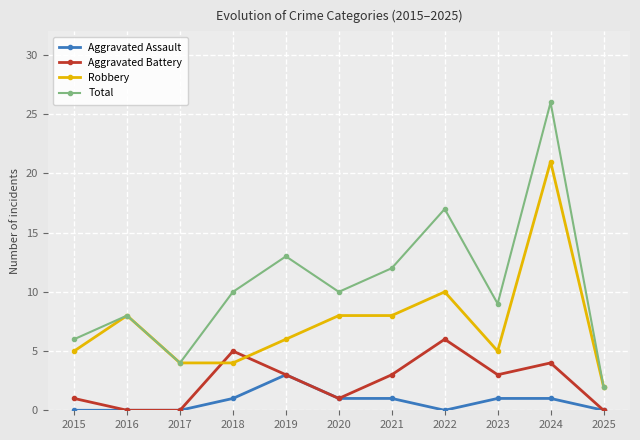

Reading right to left, extract all data points from this chart.

Aggravated Assault: 0	1	1	0	1	1	3	1	0	0	0
Aggravated Battery: 0	4	3	6	3	1	3	5	0	0	1
Robbery: 2	21	5	10	8	8	6	4	4	8	5
Total: 2	26	9	17	12	10	13	10	4	8	6